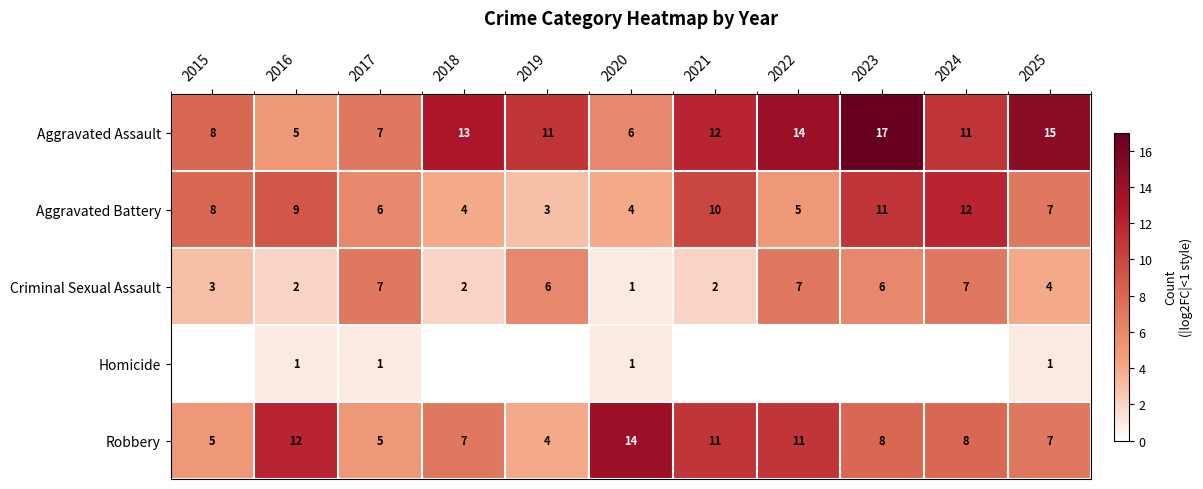

Between 2019 and 2021, which is larger?

2021